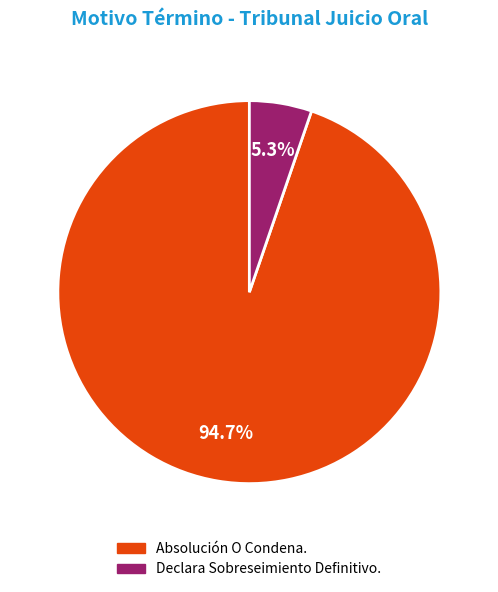

Rank the categories by value from lowest to highest.

Declara Sobreseimiento Definitivo., Absolución O Condena.